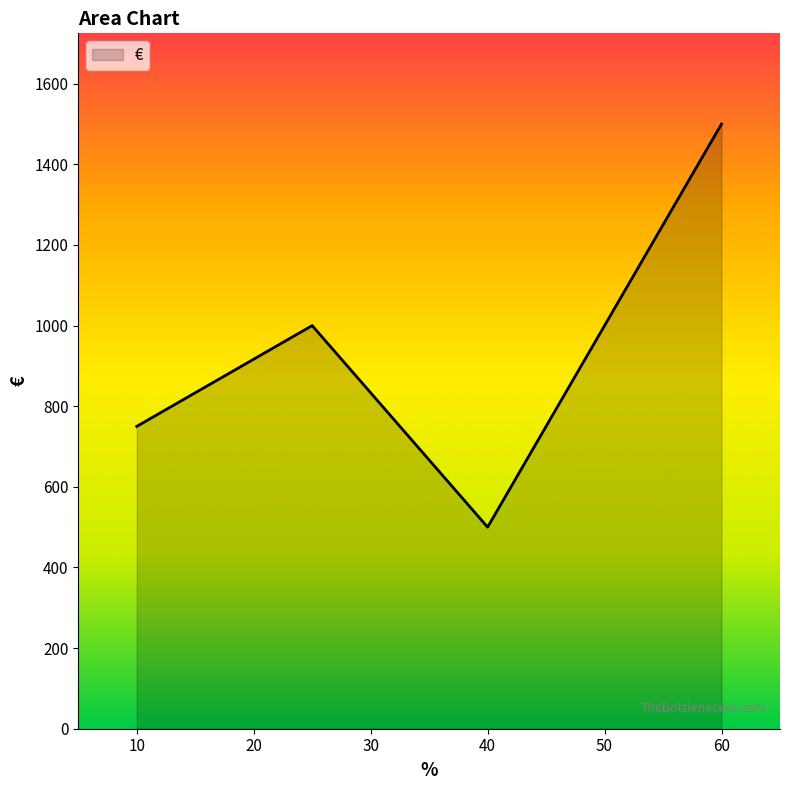

What is the difference between the maximum and minimum values?

1000